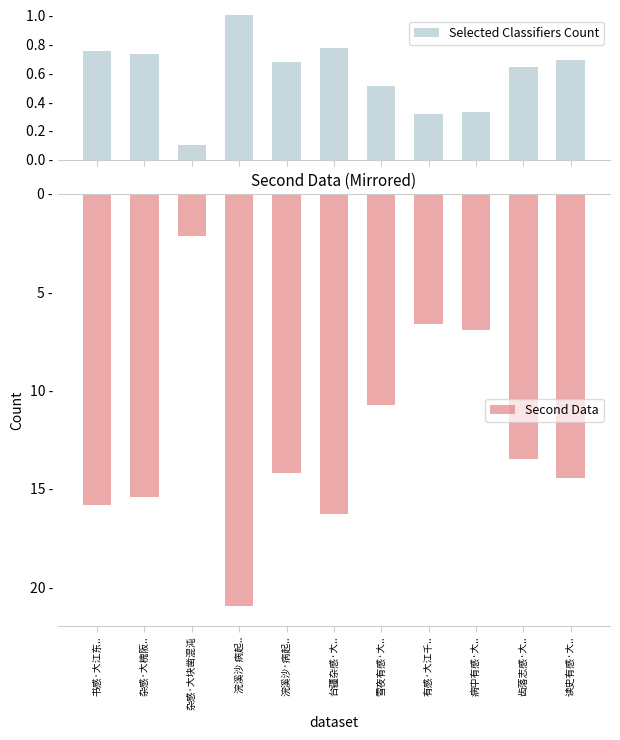

What is the sum of the Second Data values at 读史有感·大.. and 杂感·大块凿混沌?

-16.6